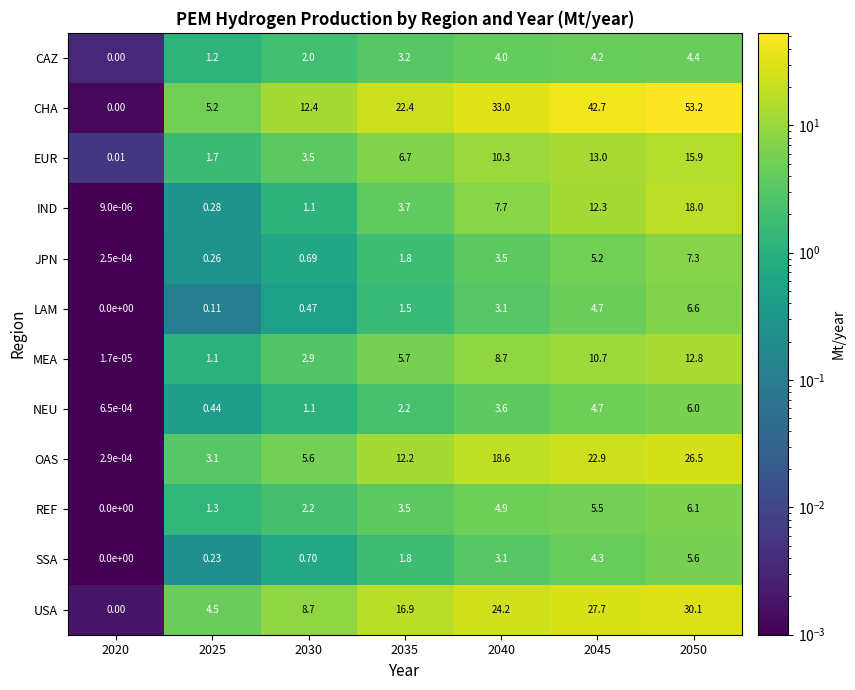

Which series has the widest spread of values?

CHA